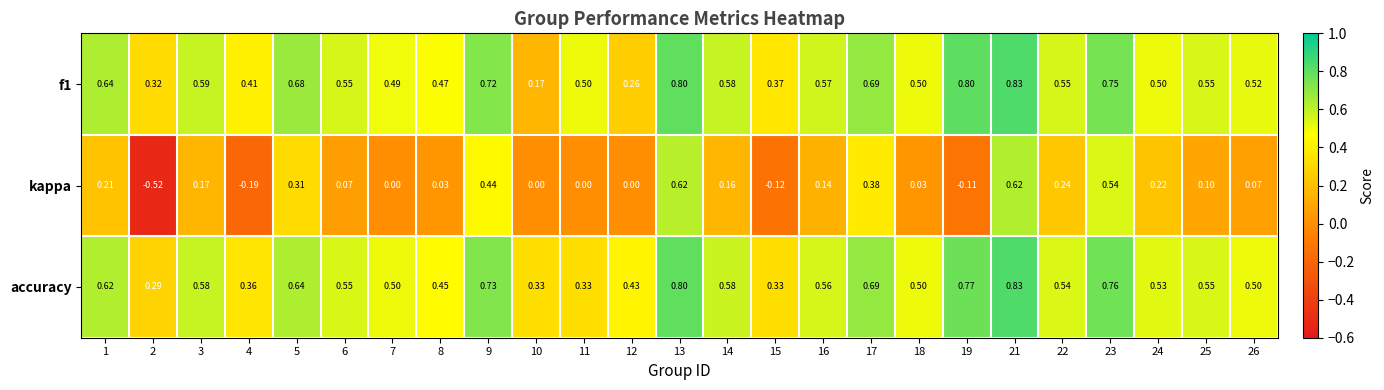

Is the value of kappa at 17 greater than the value of f1 at 9?

No